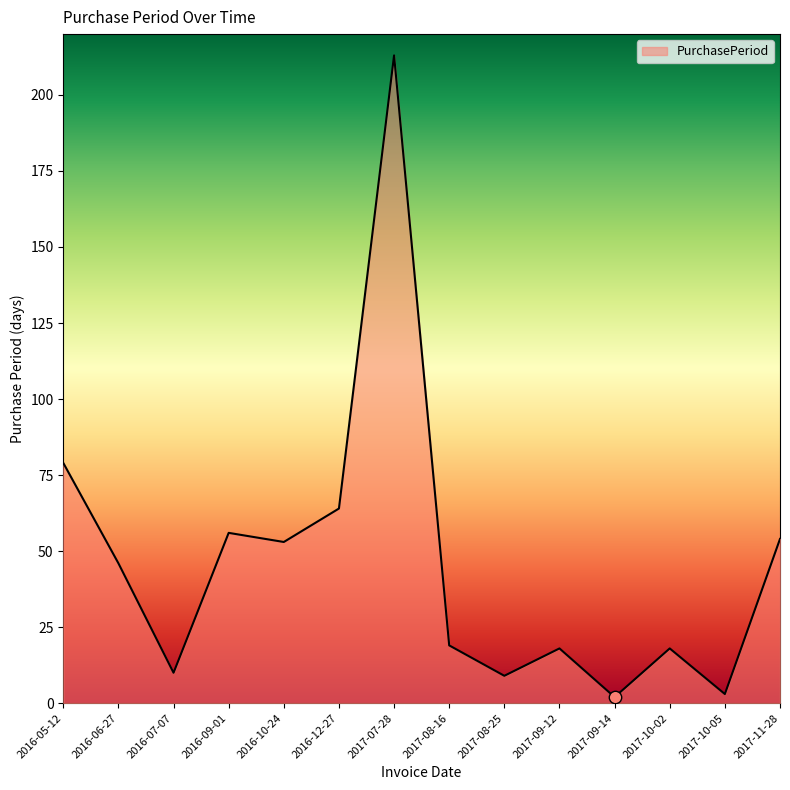

Approximately how many times larger is the value at 2016-06-27 compared to 2017-08-16?

2.4